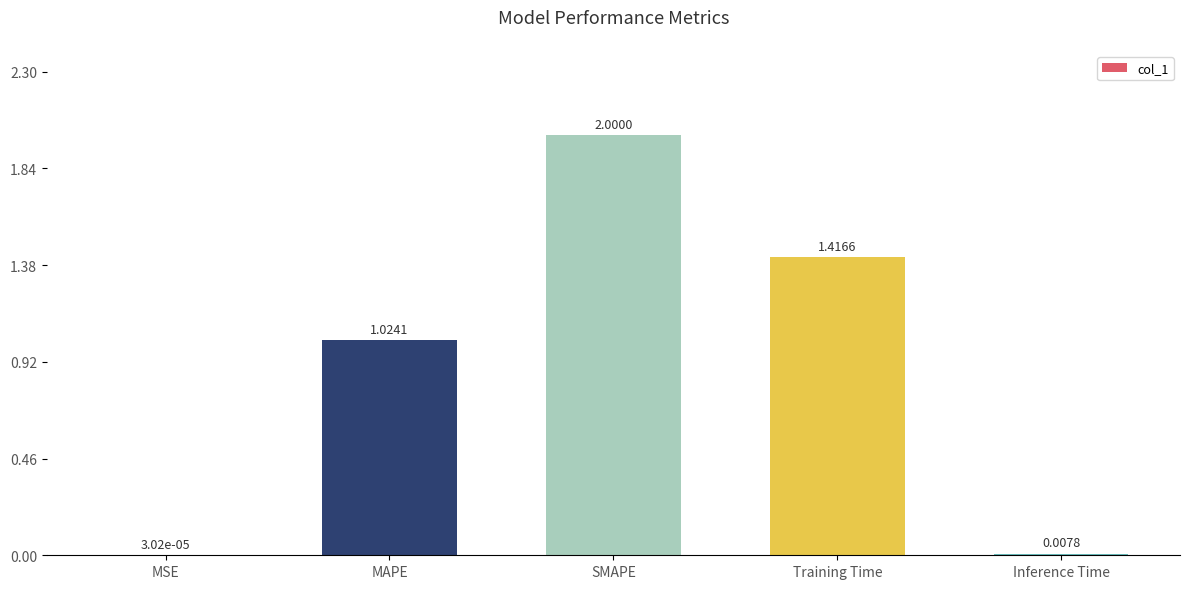

What is the maximum value shown in the chart?

2.0